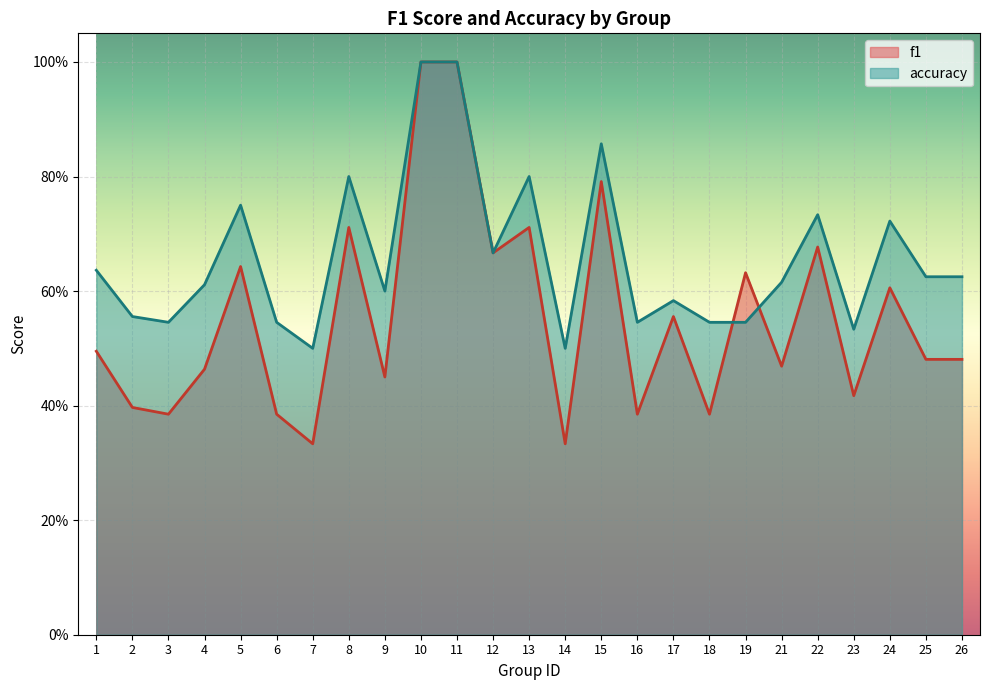

At which category does accuracy reach its first local peak?

5